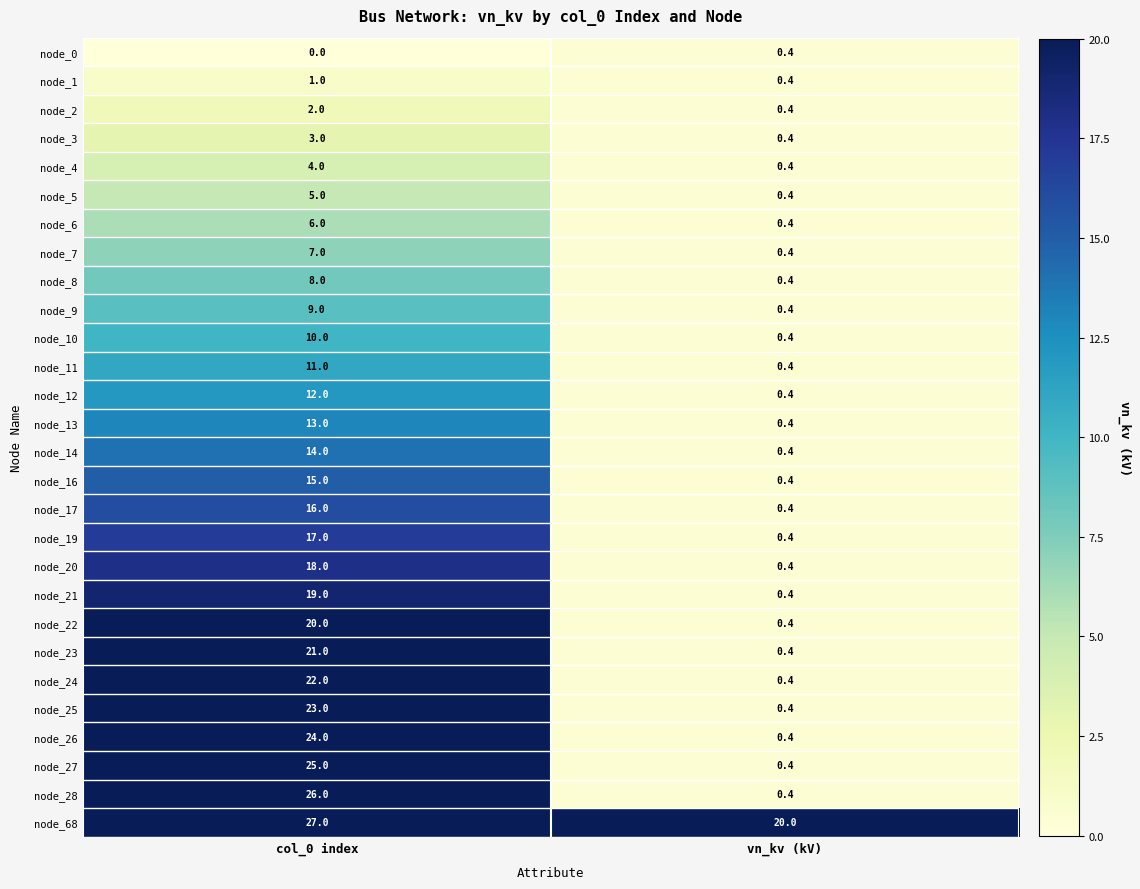

Where is node_20 nearest to the value 9?

vn_kv (kV)